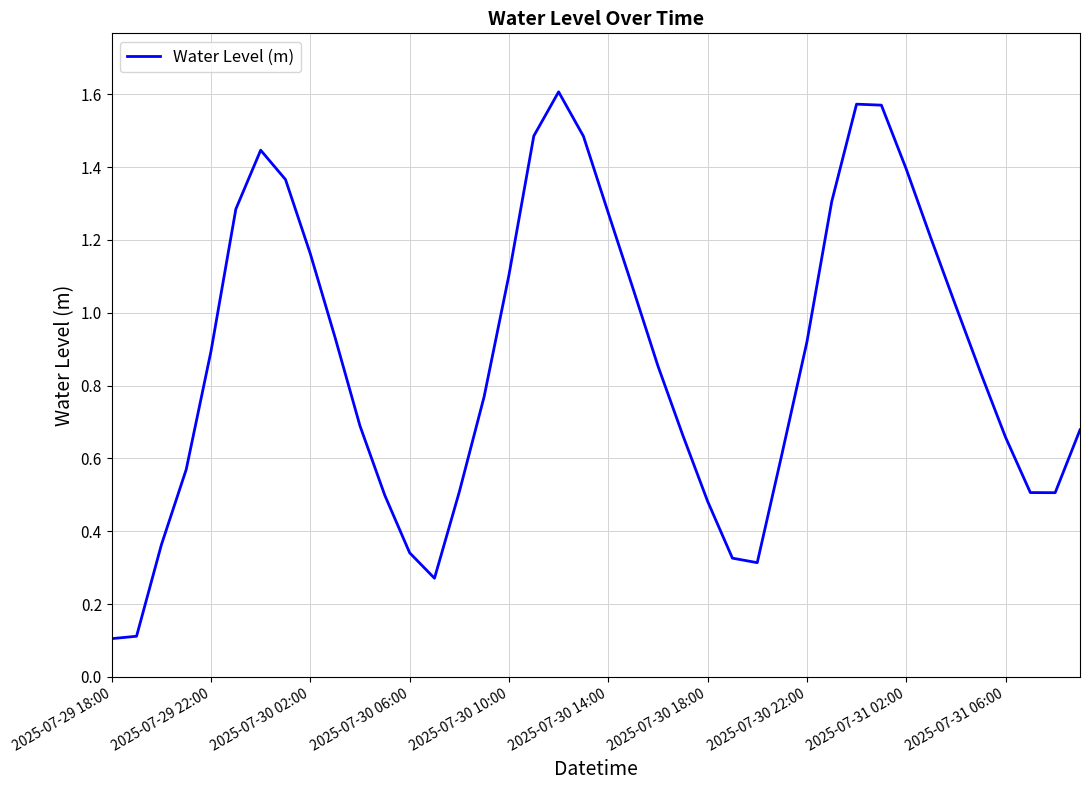

How many distinct data groups are displayed?

1